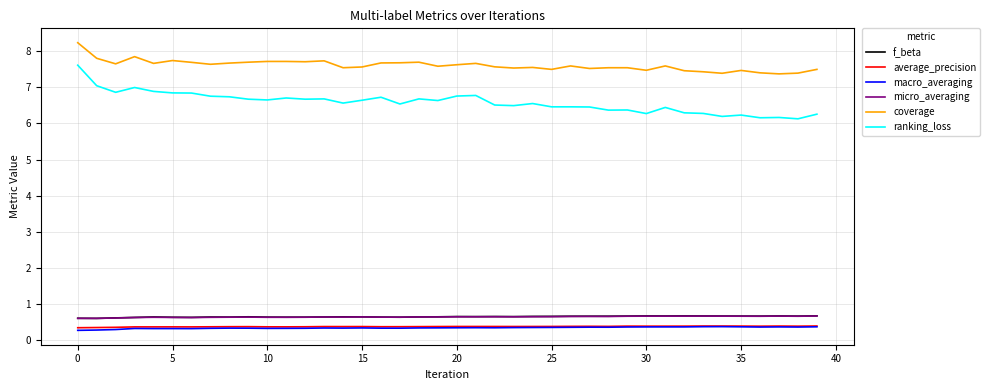

Which series has the largest total across all categories?

coverage